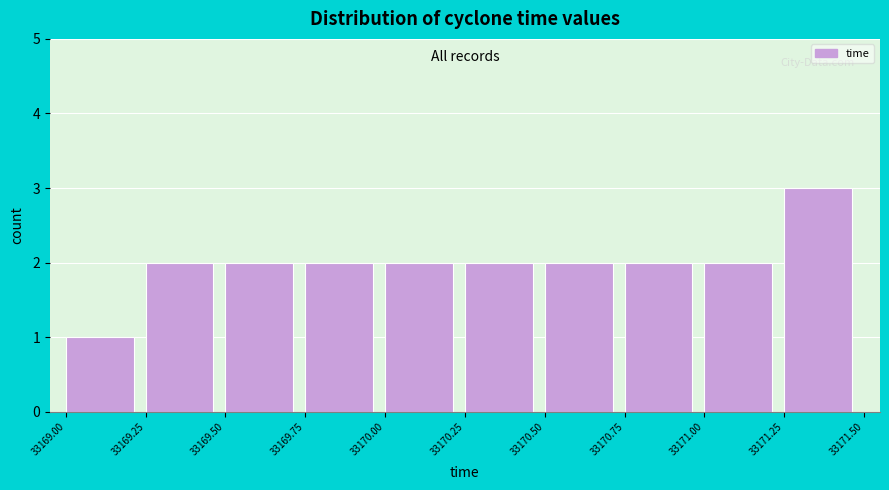

Reading left to right, list every bar in this chart as the range it spans on the x-axis followed by its height. The values are not printed on the chart, so give them approximately, as read against the axis.

33169.00 to 33169.25: 1
33169.25 to 33169.50: 2
33169.50 to 33169.75: 2
33169.75 to 33170.00: 2
33170.00 to 33170.25: 2
33170.25 to 33170.50: 2
33170.50 to 33170.75: 2
33170.75 to 33171.00: 2
33171.00 to 33171.25: 2
33171.25 to 33171.50: 3